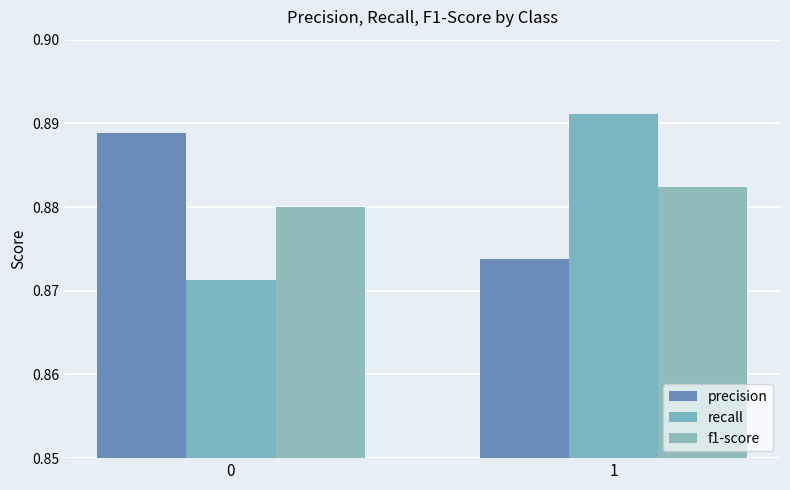

What is the value of the f1-score bar at the 1st from the left?

0.9